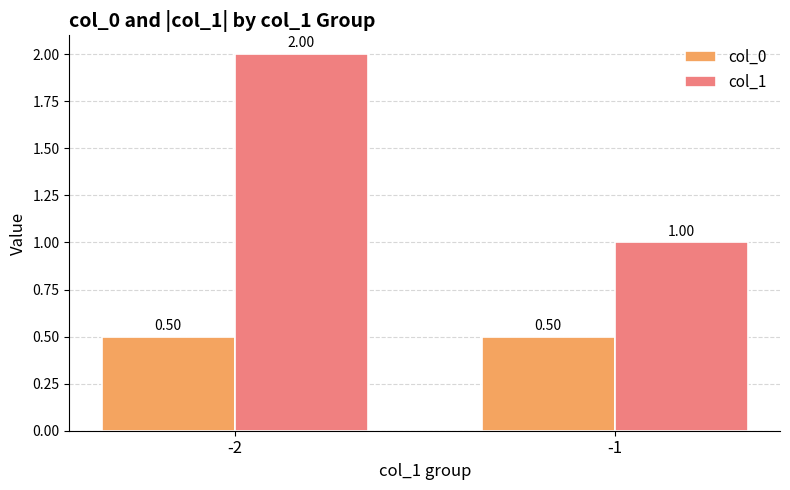

Does the chart contain stacked bars?

No